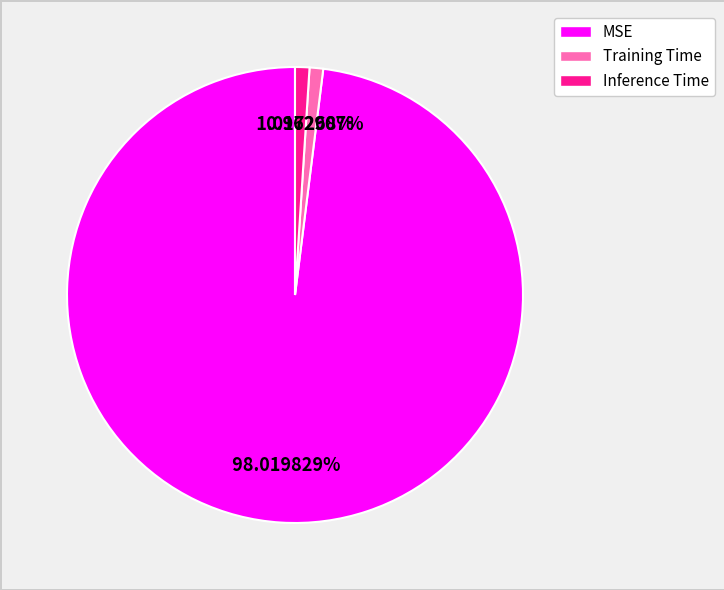

To the nearest percent, what is the average slice percentage?

33%